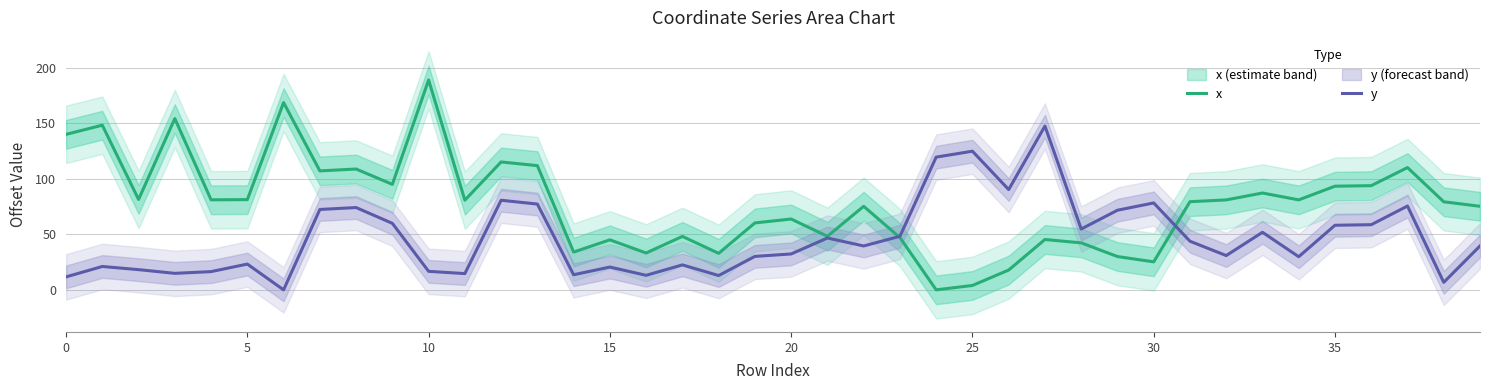

List the series in order of their overall mean, highest first.

x, y